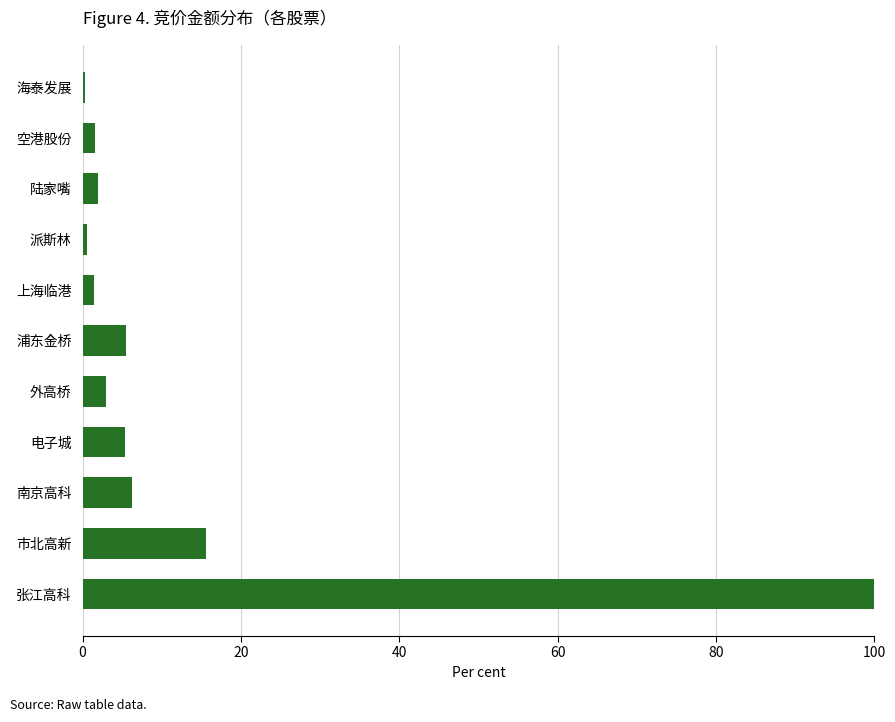

Count the number of categories in the chart.

11